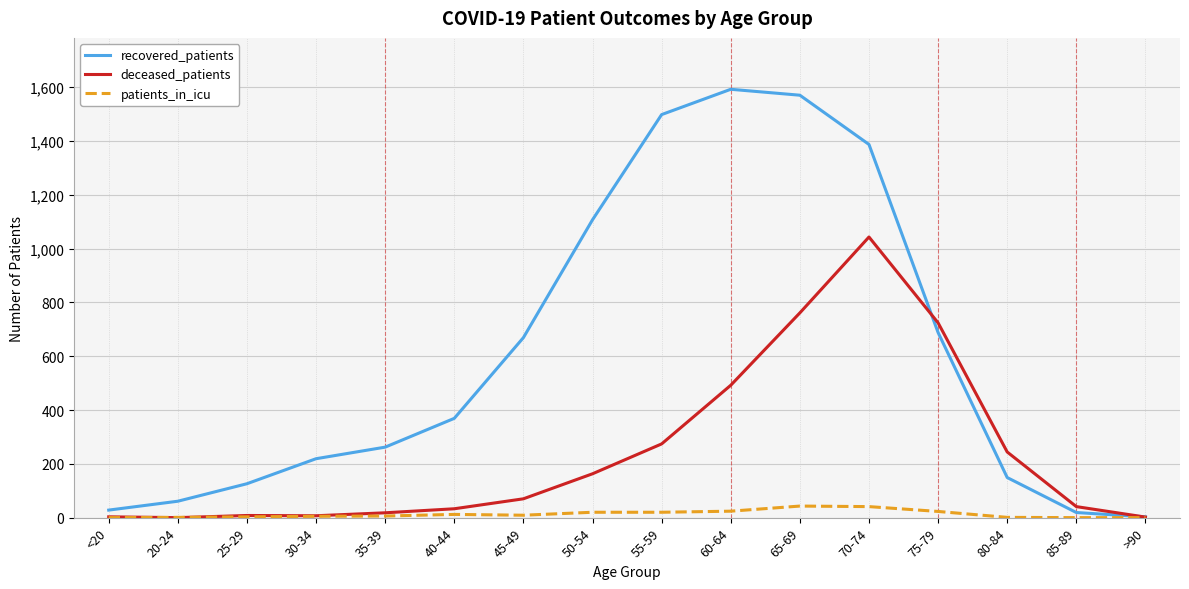

What is the difference between the maximum and second lowest values in the deceased_patients series?

1041